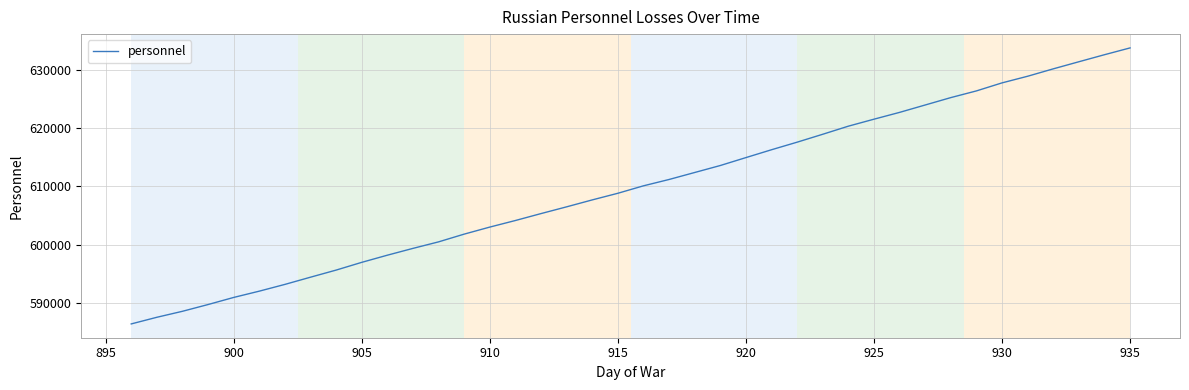

How many lines are shown in the chart?

1